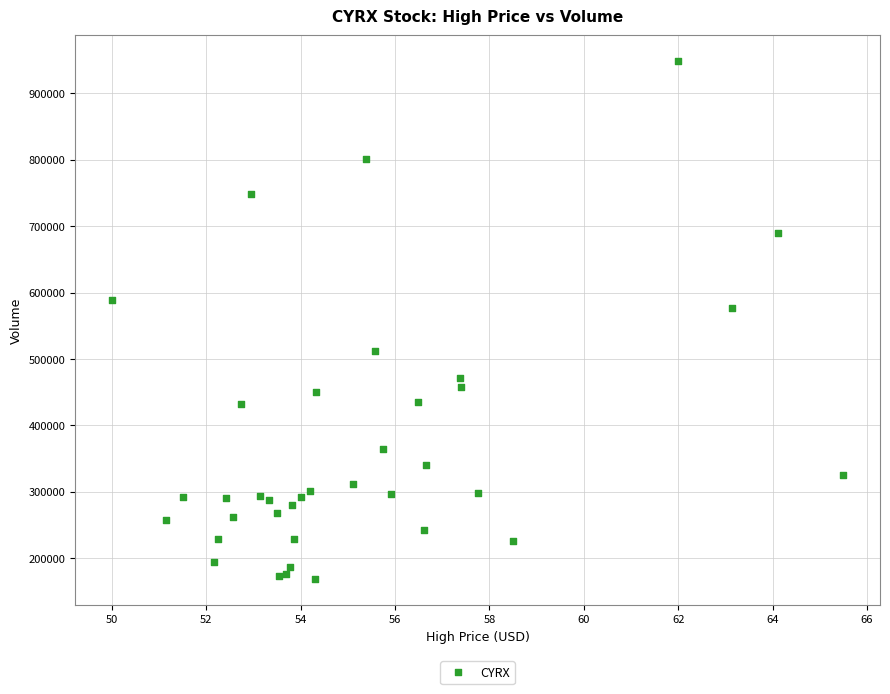

What Y value in the scatter plot is closest to 558550?

576900